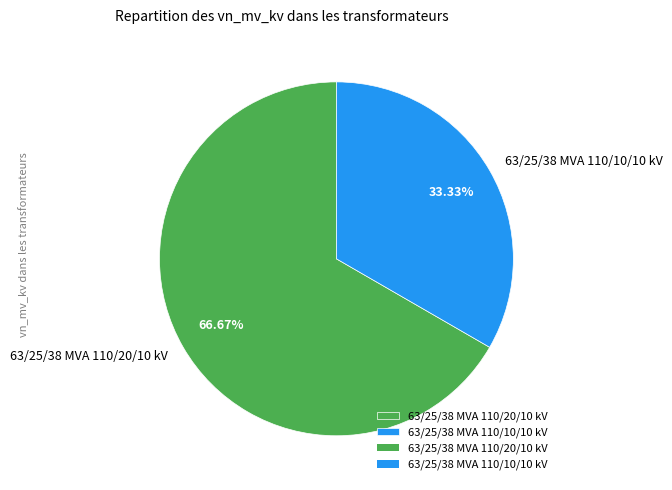

To the nearest percent, what is the combined percentage of 63/25/38 MVA 110/20/10 kV and 63/25/38 MVA 110/10/10 kV?

100%